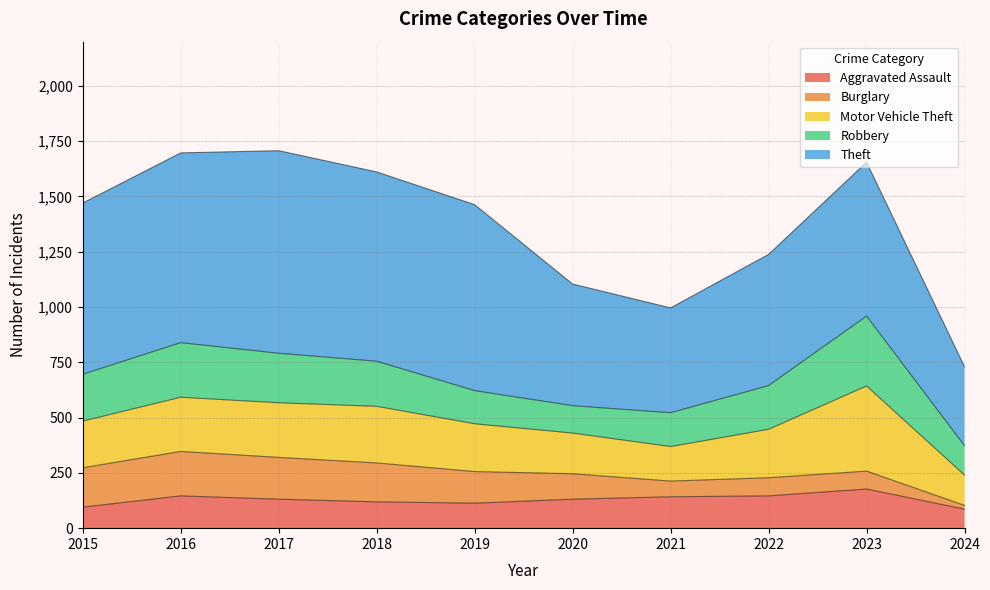

Reading right to left, what are all the values shown in this chart?

Aggravated Assault: 86	177	146	142	131	113	119	131	146	95
Burglary: 17	81	82	71	115	143	176	189	201	178
Motor Vehicle Theft: 137	385	219	156	184	216	256	247	245	211
Robbery: 133	316	198	153	124	150	204	224	247	212
Theft: 357	696	593	474	550	841	856	916	858	774